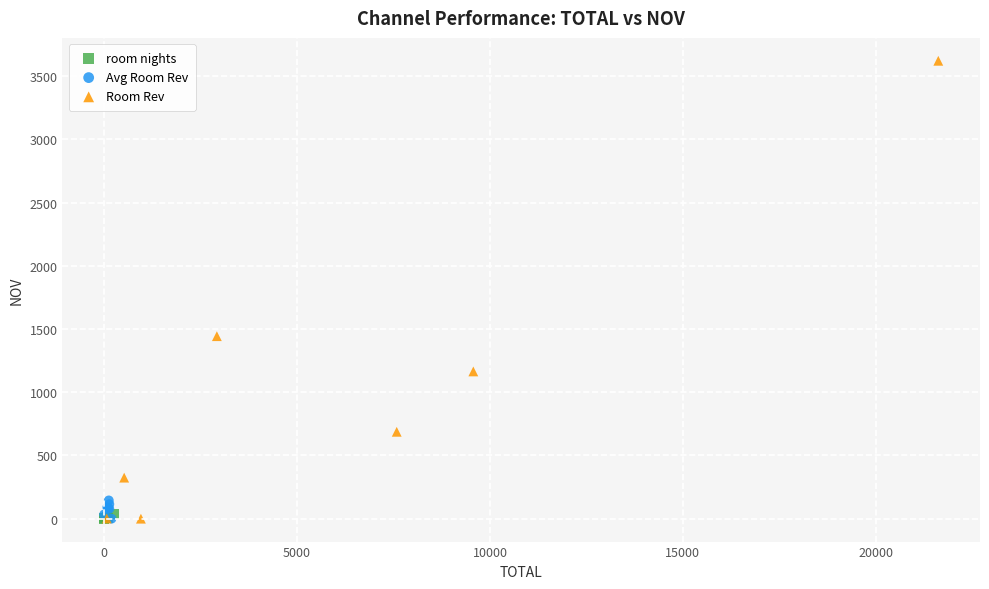

Which series contains the highest Y value?

Room Rev